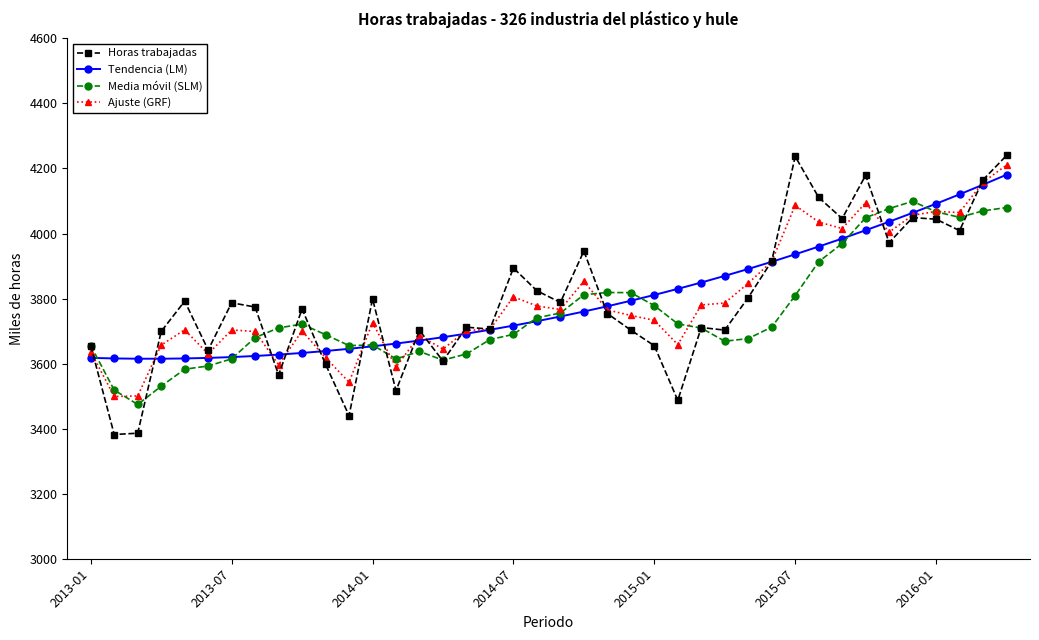

True or false: Tendencia (LM) and Ajuste (GRF) intersect in this chart.

True